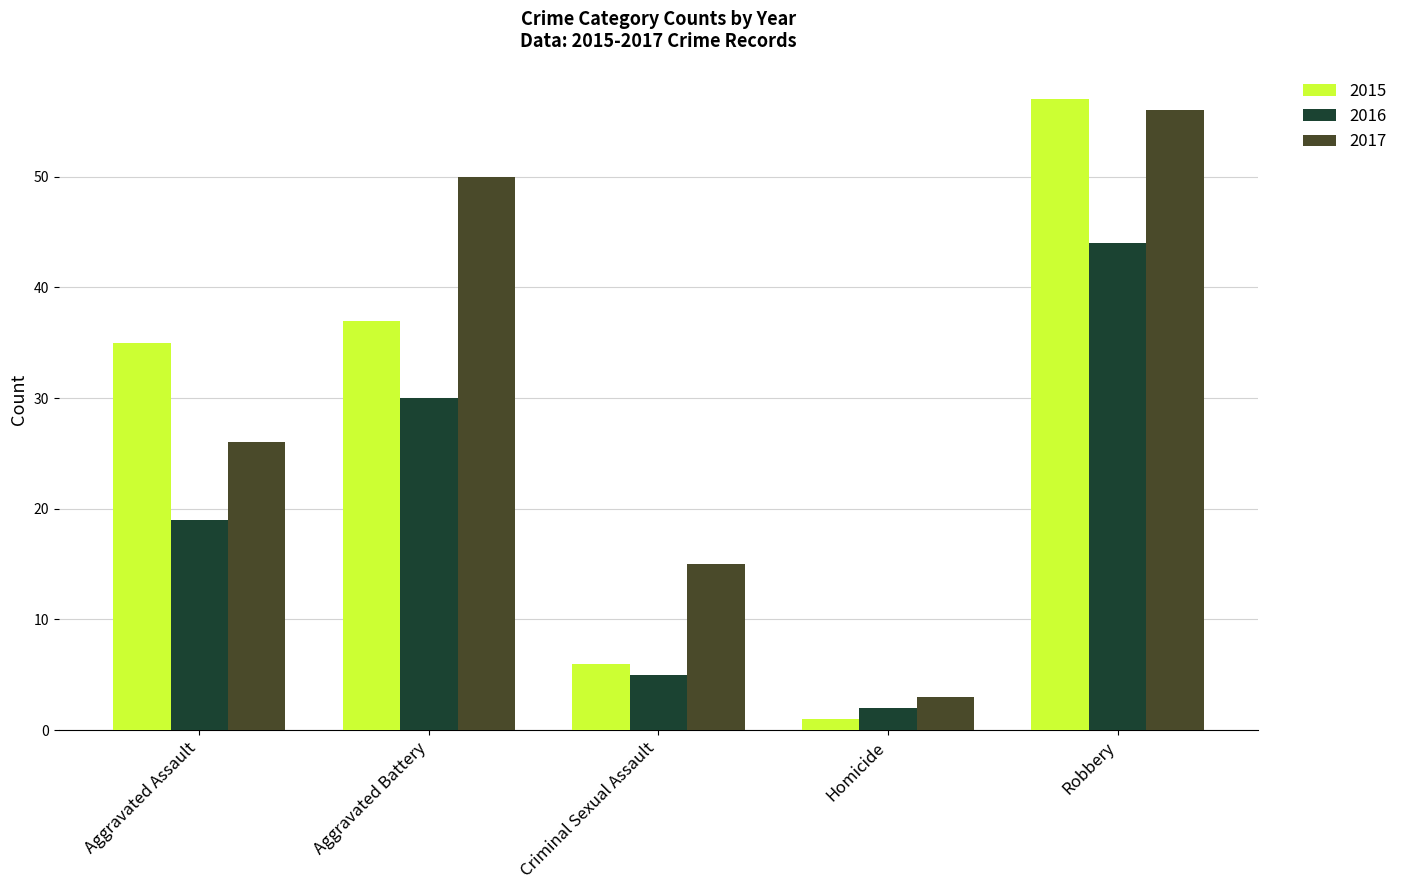

Between Aggravated Battery and Robbery, which series saw the biggest shift?

2015